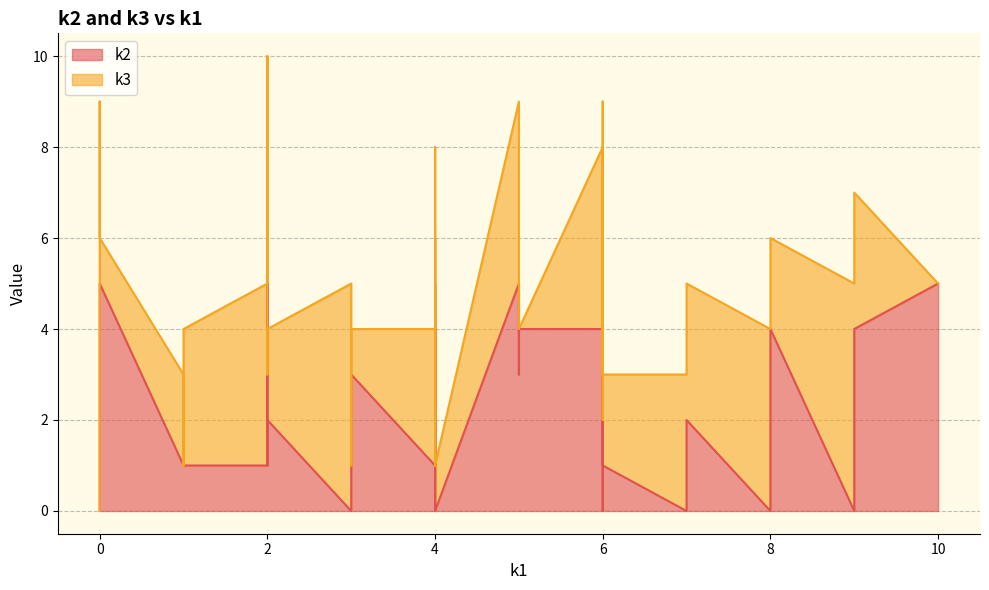

True or false: k3 and k2 cross at least once.

True